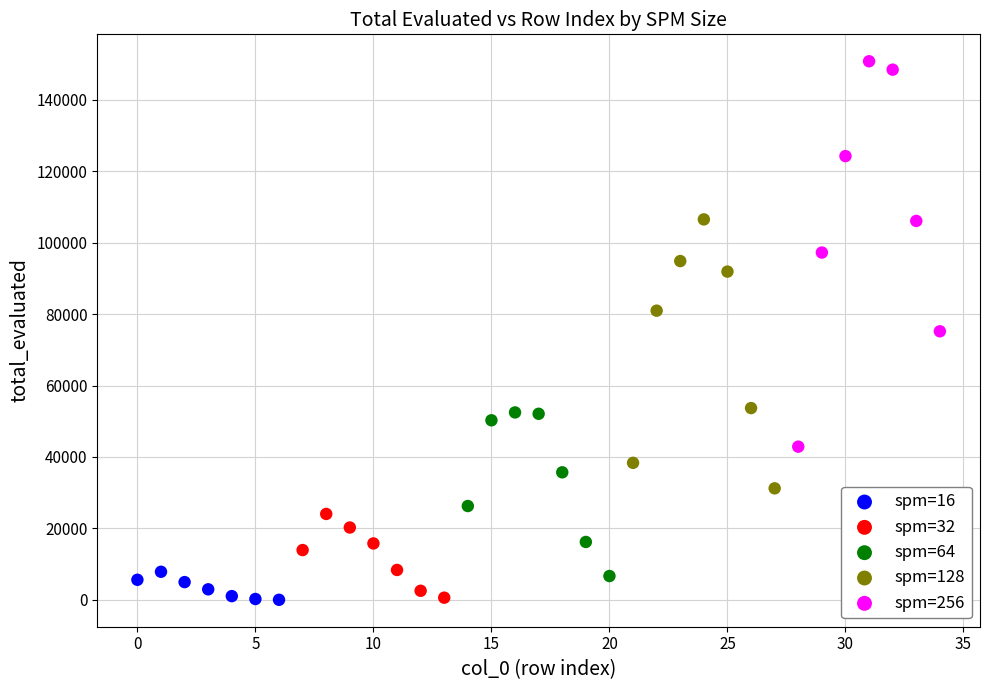

Which series has the largest Y range (max minus min)?

spm=256